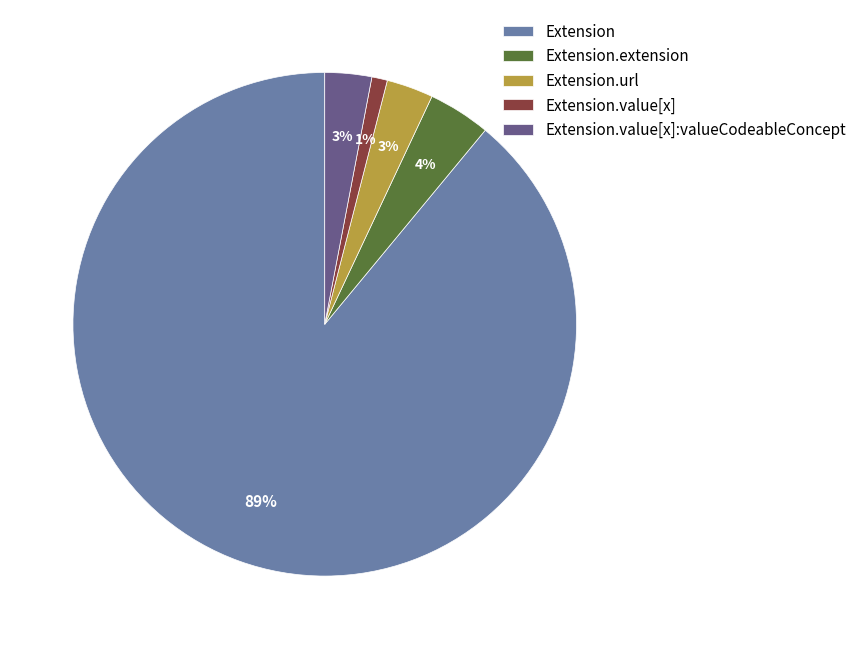

How many segments does this pie chart have?

5